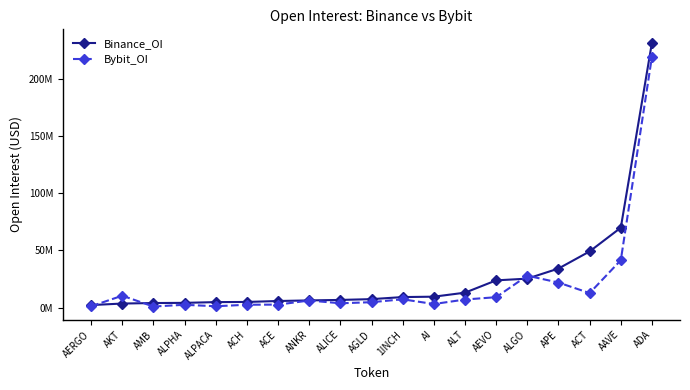

What are all the series names shown in the legend?

Binance_OI, Bybit_OI